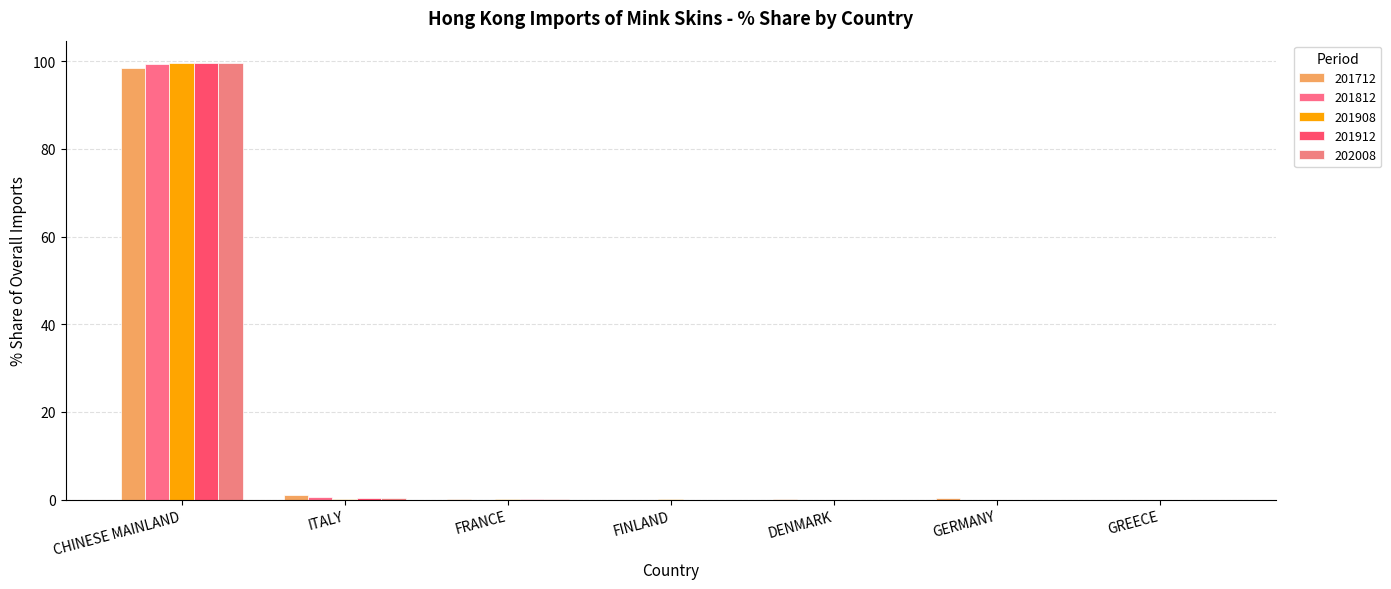

At how many categories does at least one series exceed 42?

1